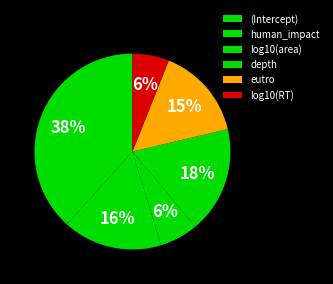

Is it true that eutro is 25% of the pie?

False